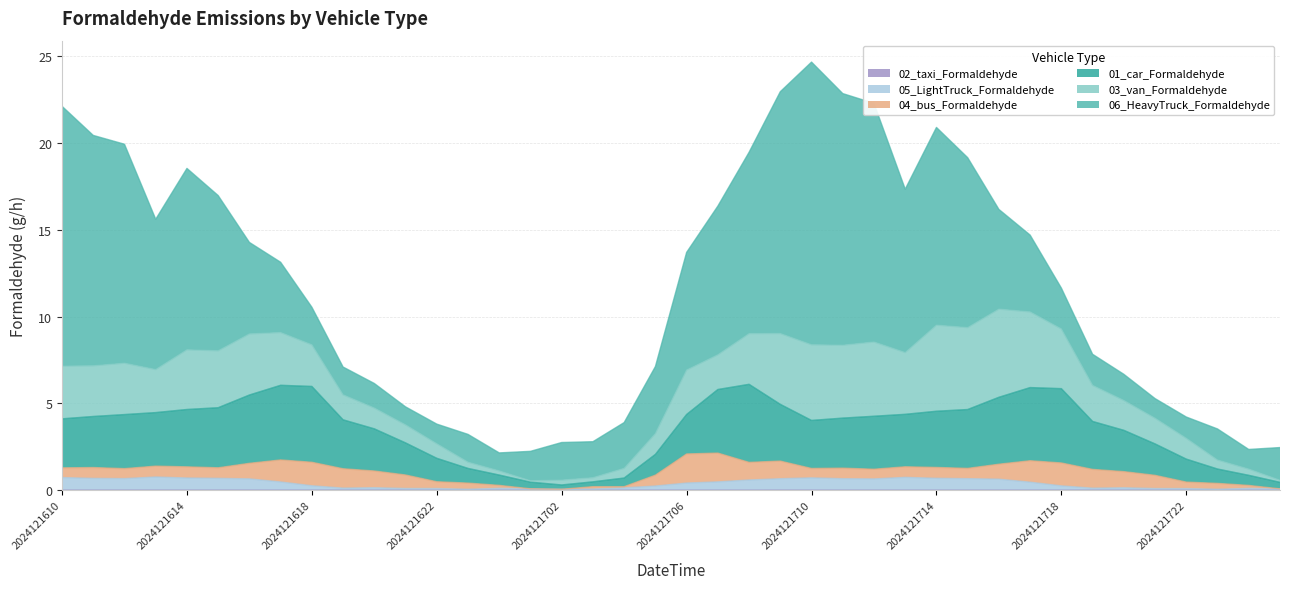

At which category does the chart reach its minimum across all series?

2024121723